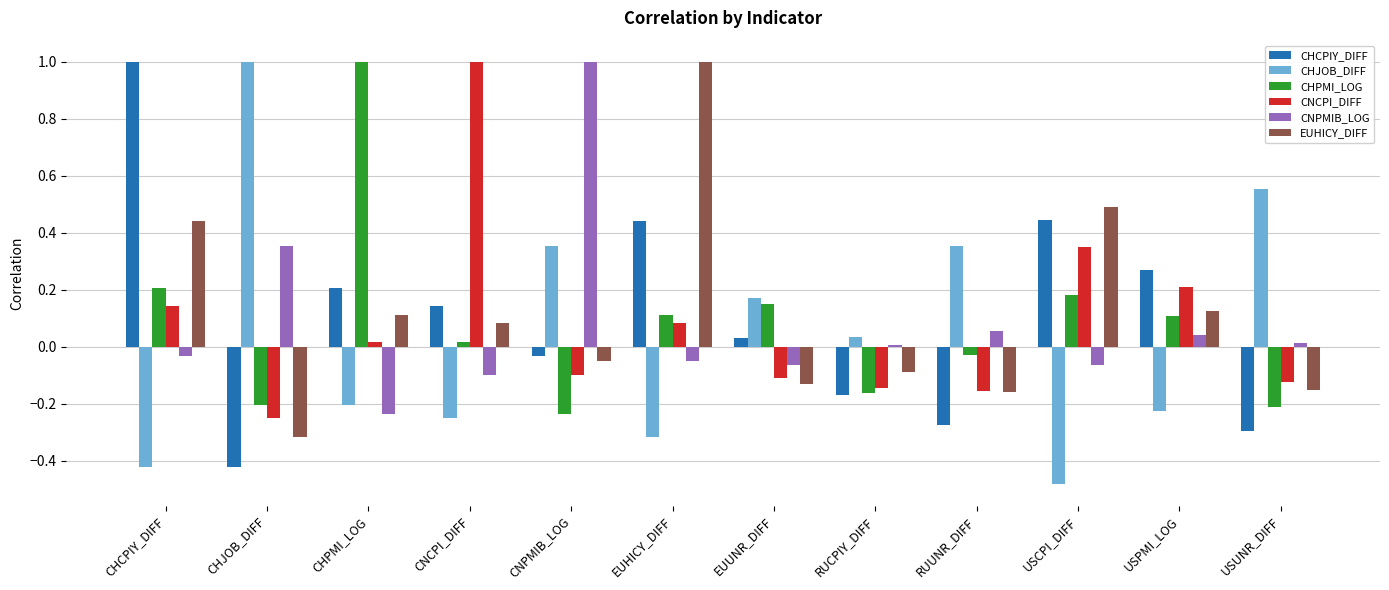

At which label does CHCPIY_DIFF first exceed 0?

CHCPIY_DIFF